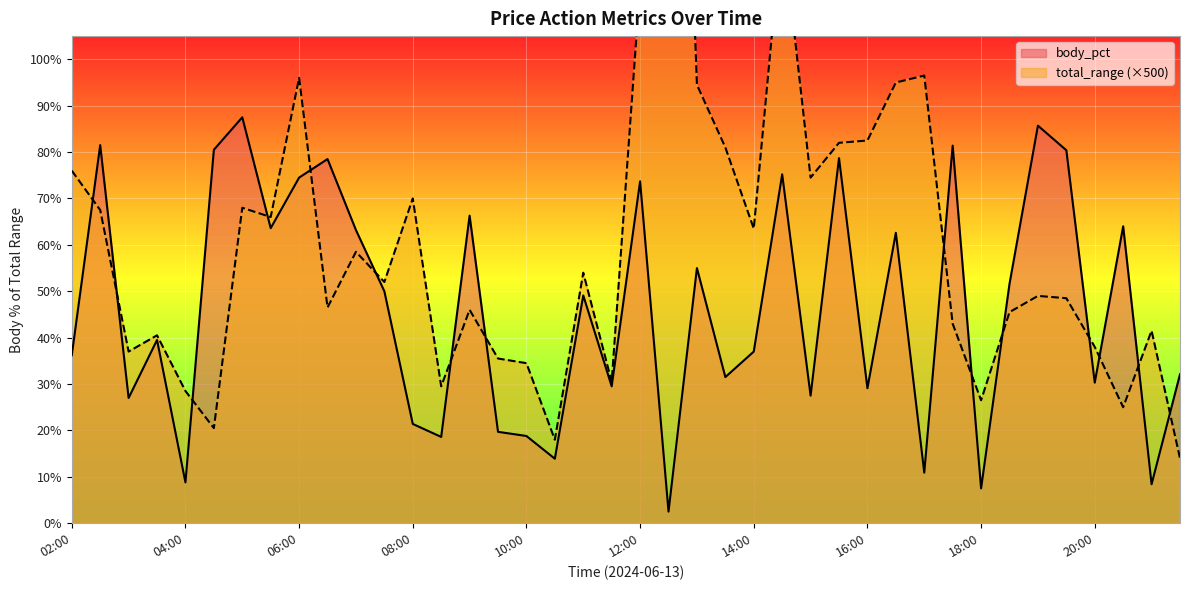

Is it true that total_range equals 129.0 at 14:30?

True